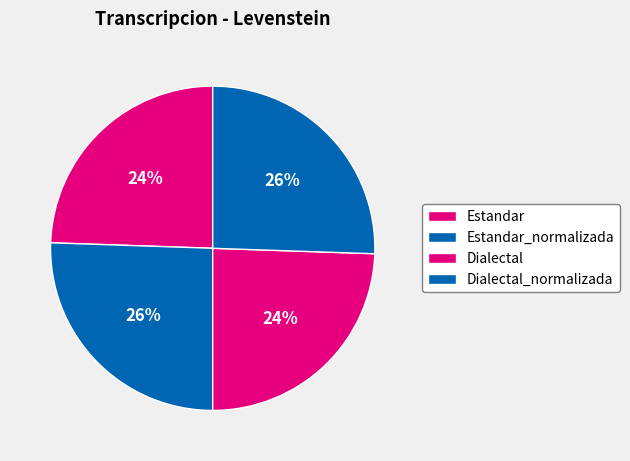

How many slices are in this pie chart?

4